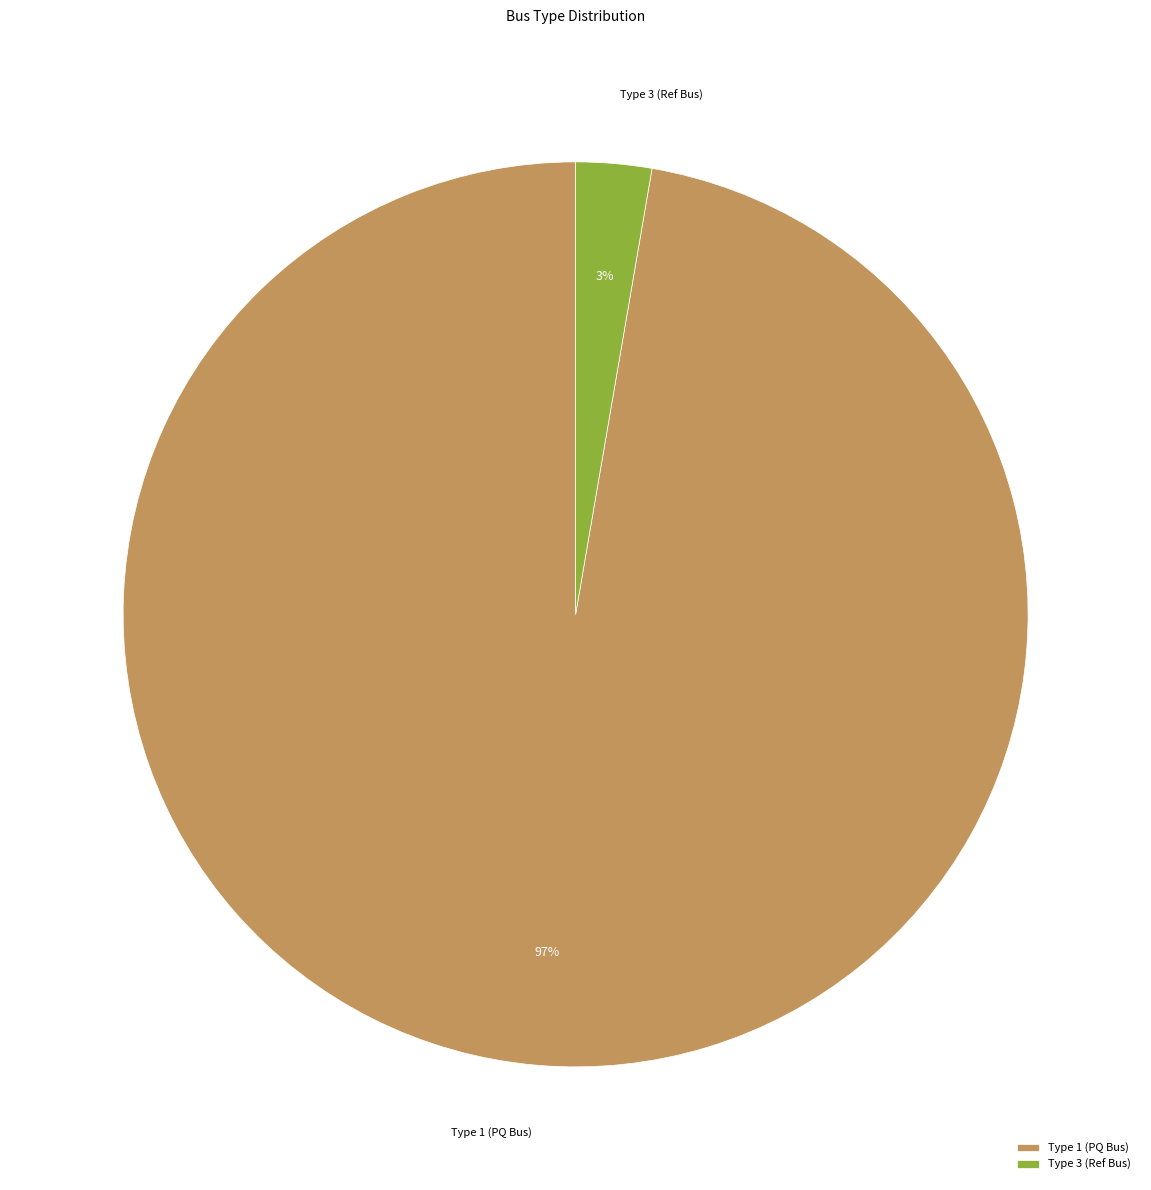

What is the largest slice in the pie chart?

Type 1 (PQ Bus)